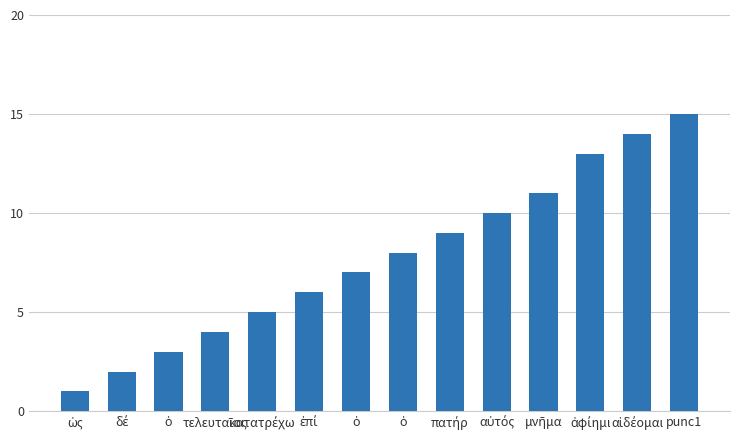

Are the bars horizontal?

No